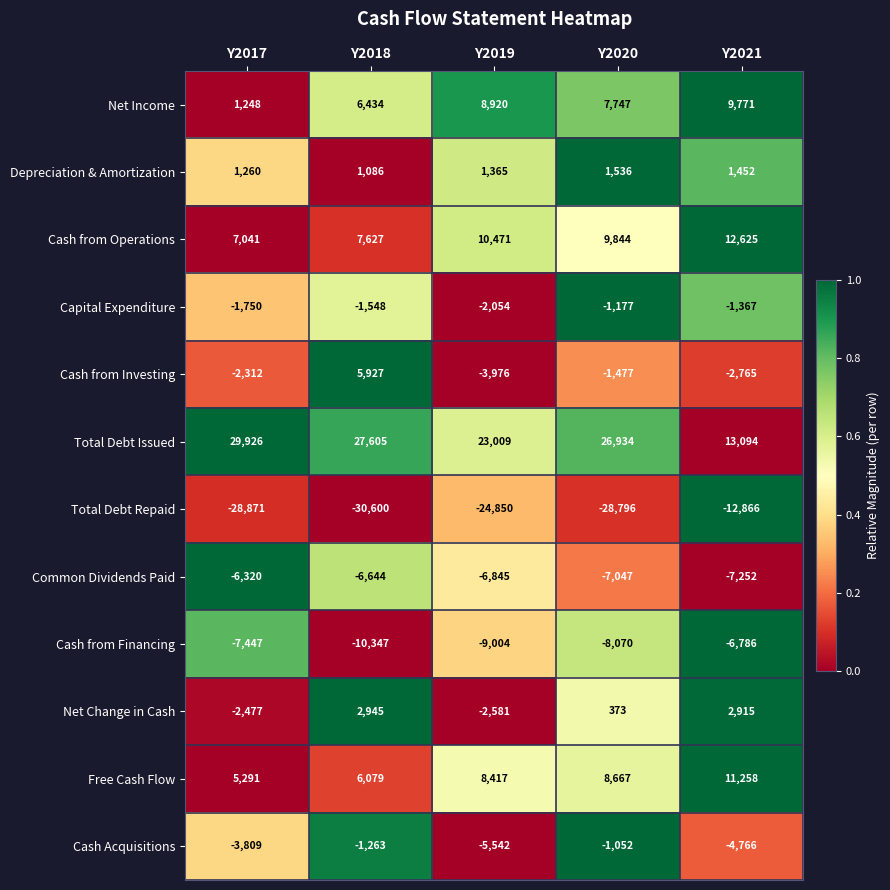

True or false: Total Debt Repaid has a value of -16567 at Y2018.

False